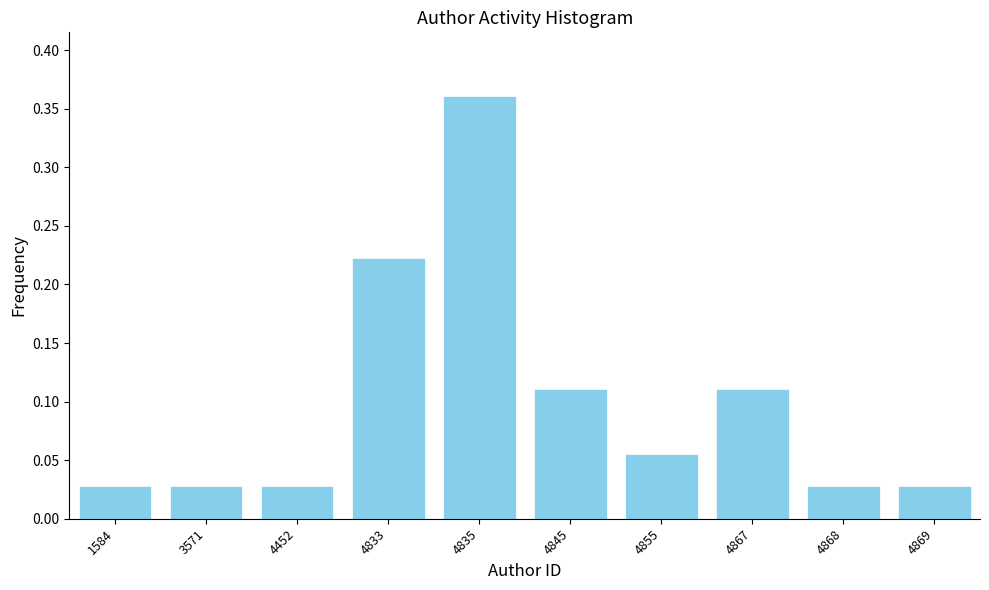

The value at 4833 is 0.4. True or false?

False